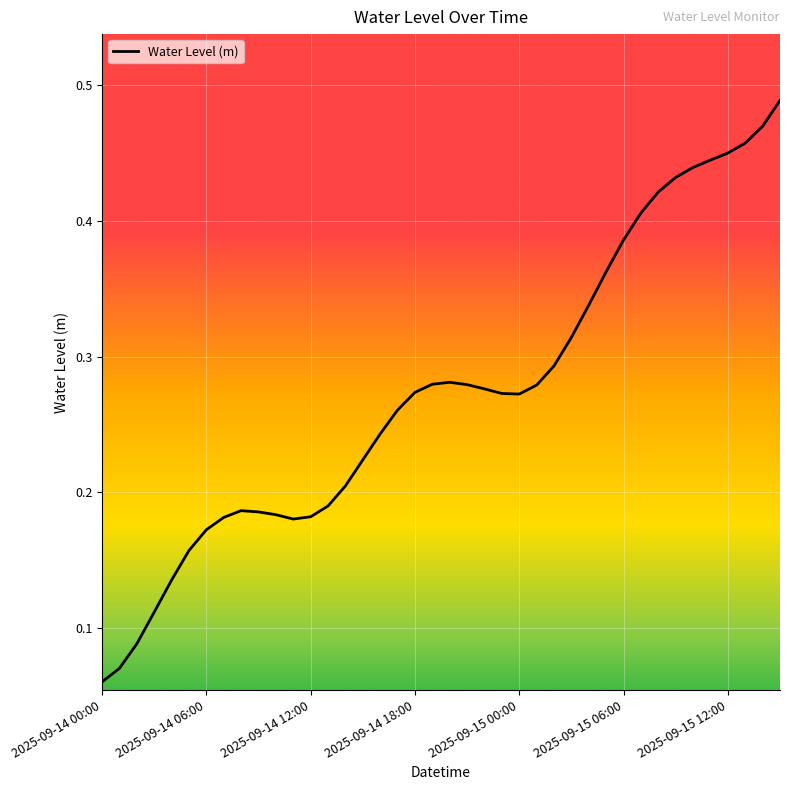

Which category has the lowest value across all series?

2025-09-14 00:00